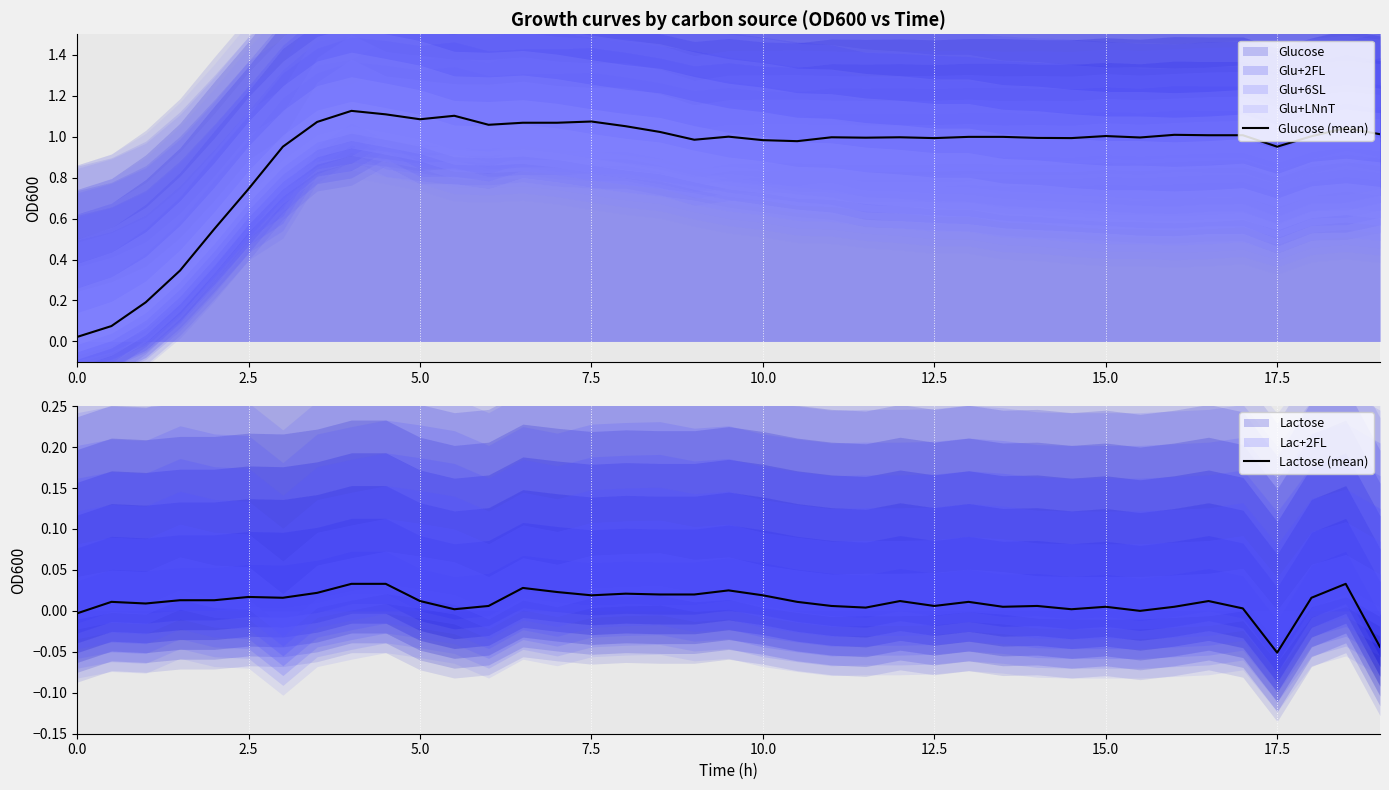

What is the greatest value displayed?

1.1